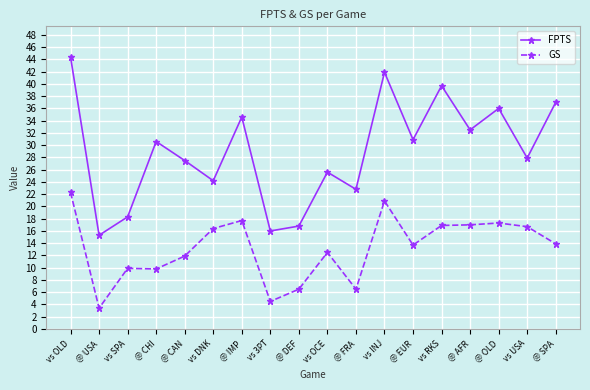

Which series has the widest spread of values?

FPTS